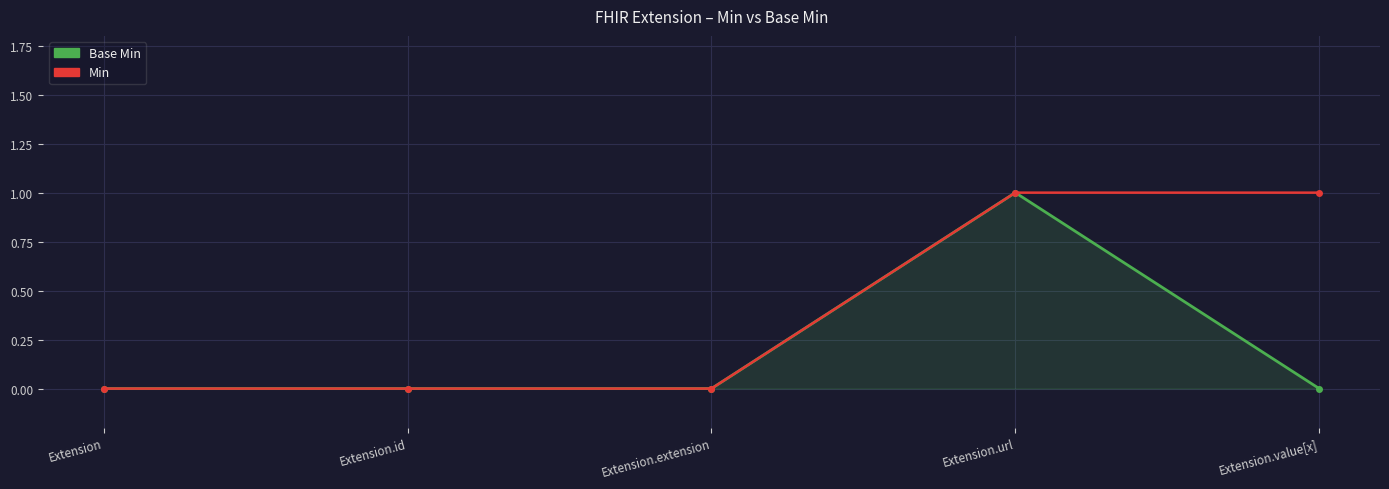

Which category has the highest value in the Base Min series?

Extension.url